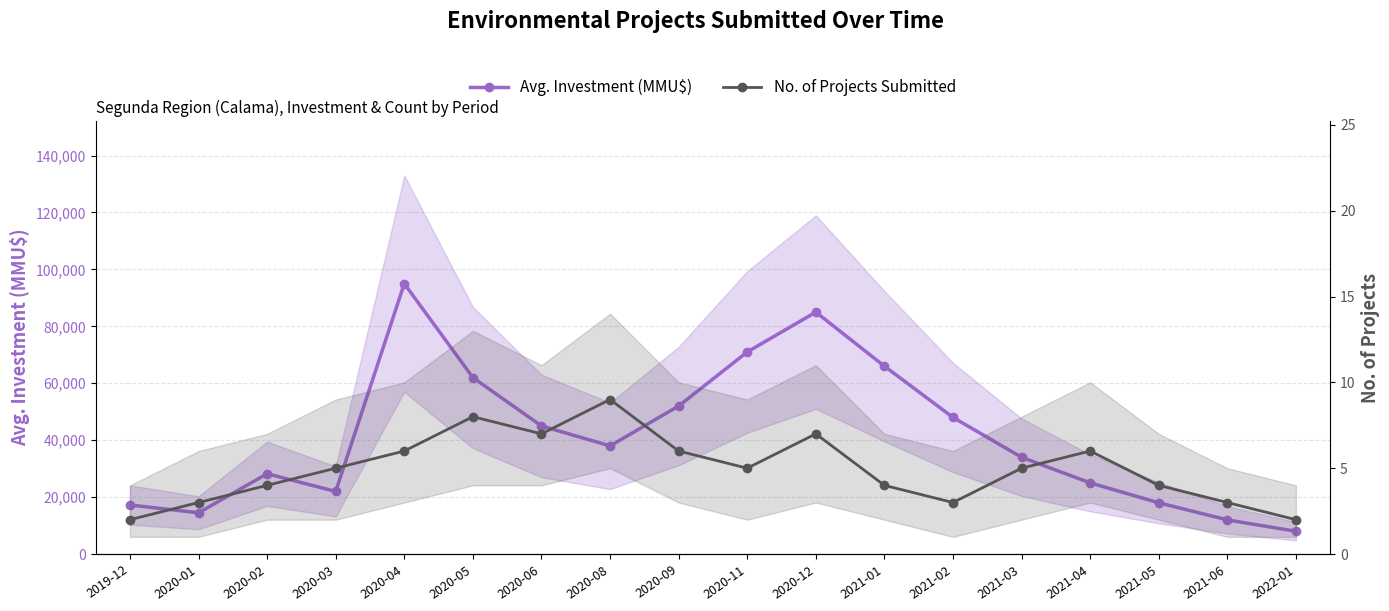

True or false: Avg. Investment (MMU$) and No. of Projects Submitted intersect in this chart.

False